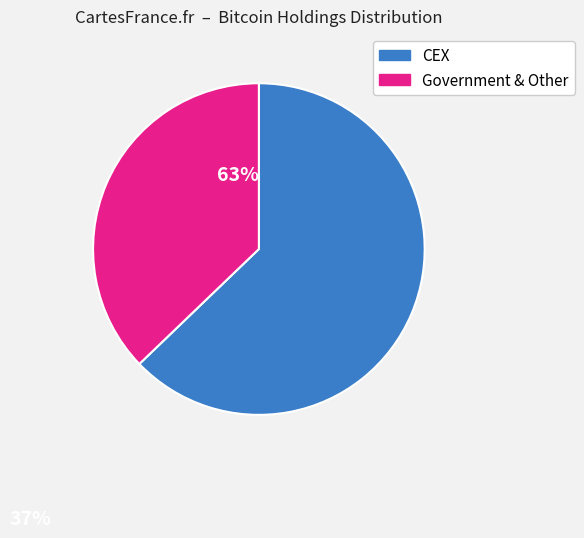

What is the ratio of the value at Government & Other to the value at CEX?

0.6